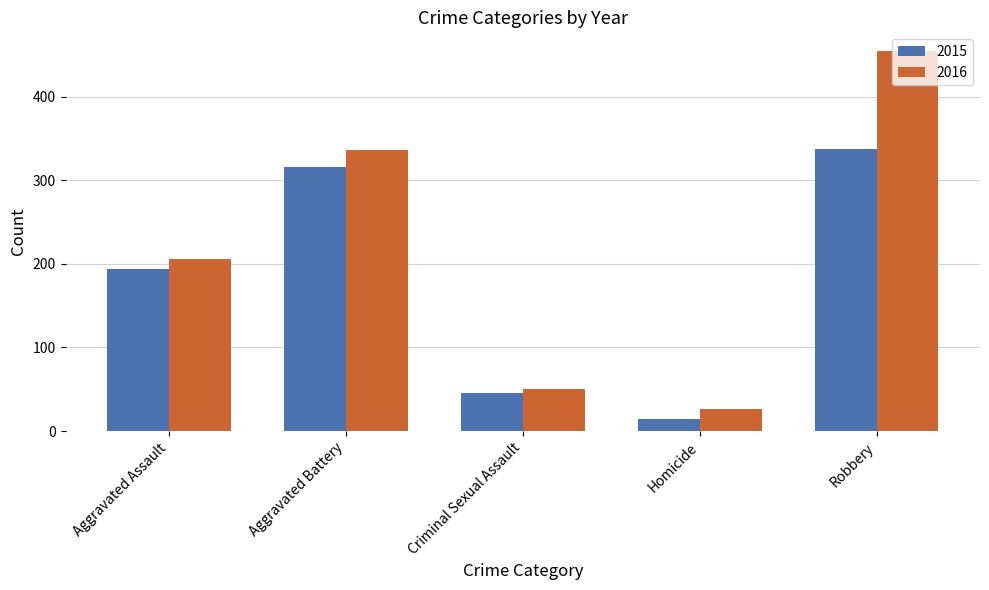

What is the sum of all 2016 values?

1072